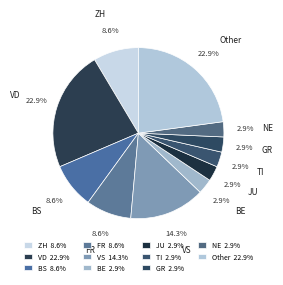

Is there a majority slice in this chart?

No